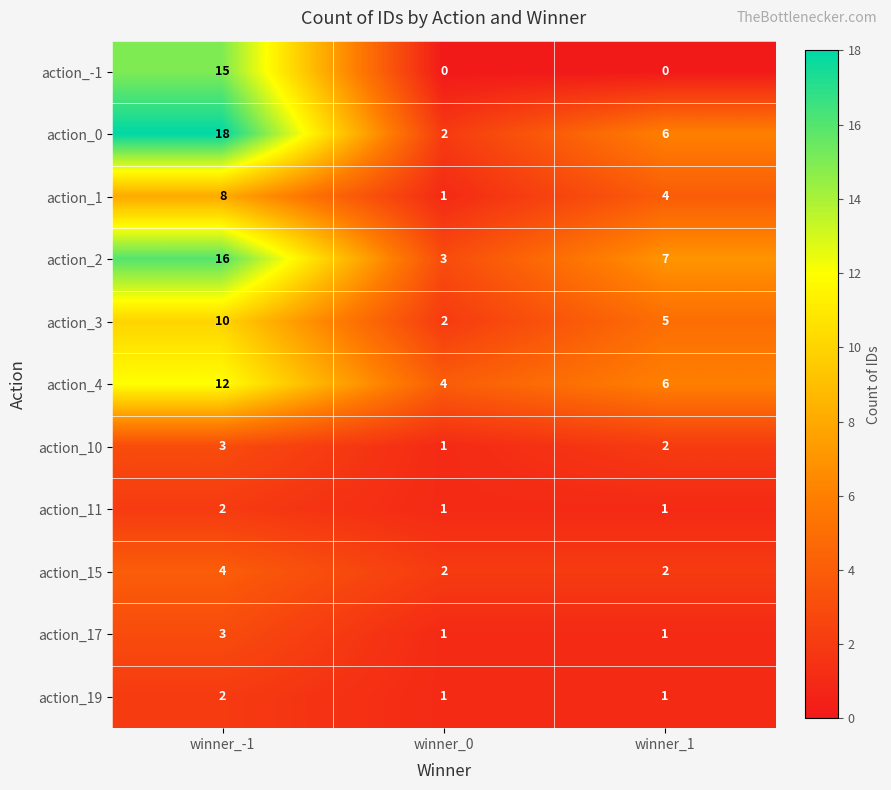

What is the total value across all series at winner_0?

18